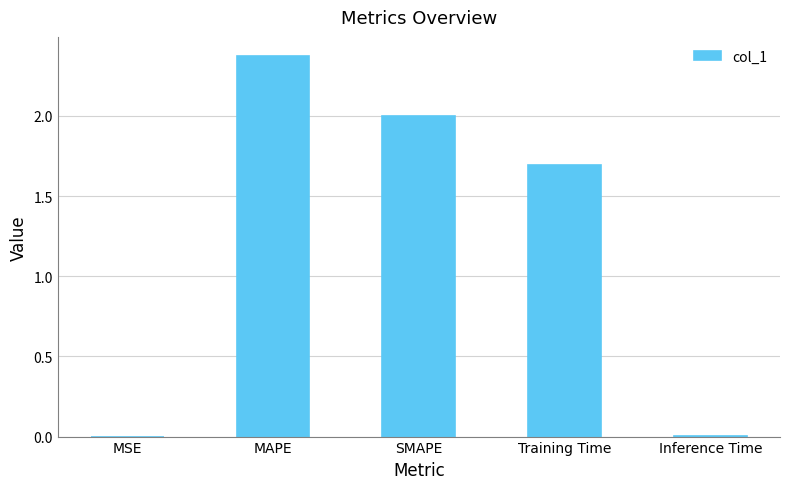

Is it true that the value at Training Time is 2.6?

False